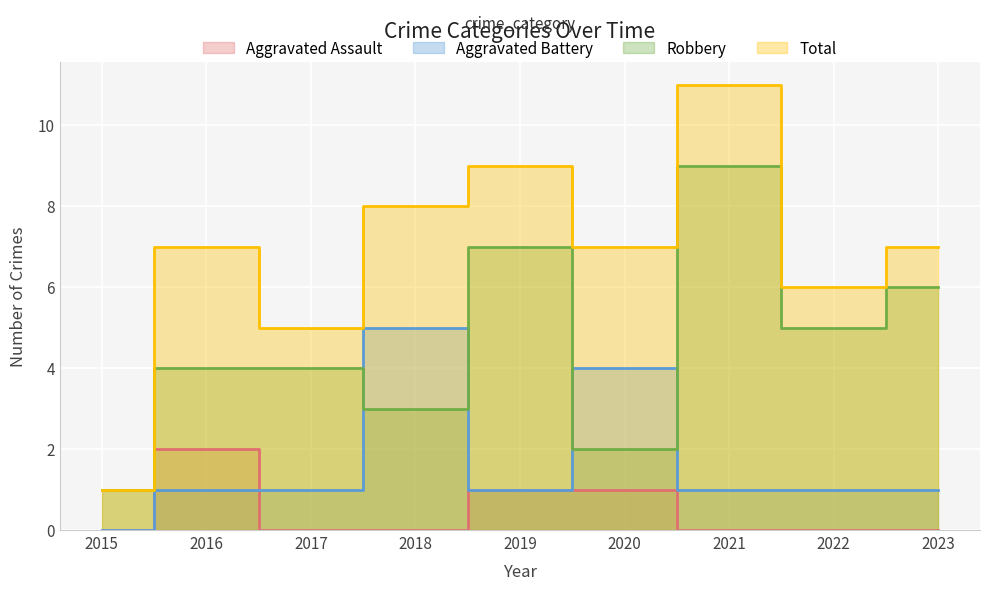

Which series has the largest range (max minus min)?

Total